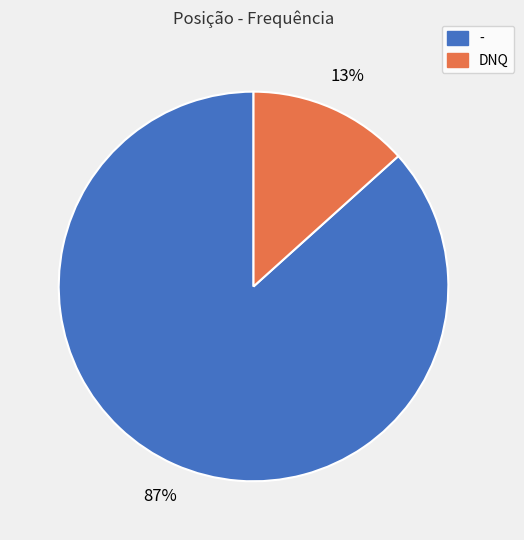

What is the smallest slice in the pie chart?

DNQ